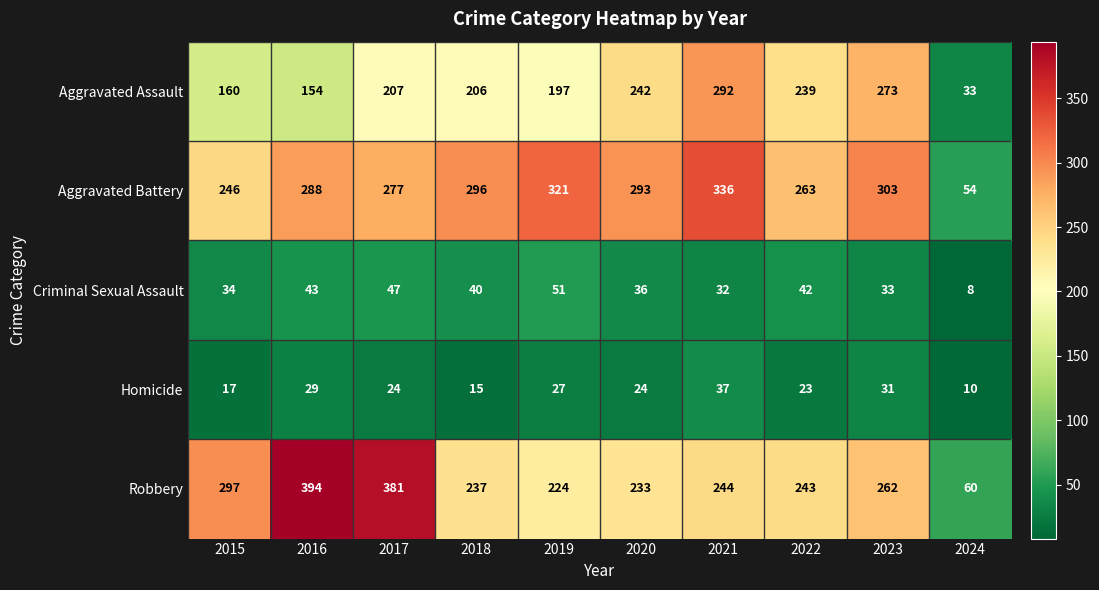

What is the total value across all series at 2016?

908